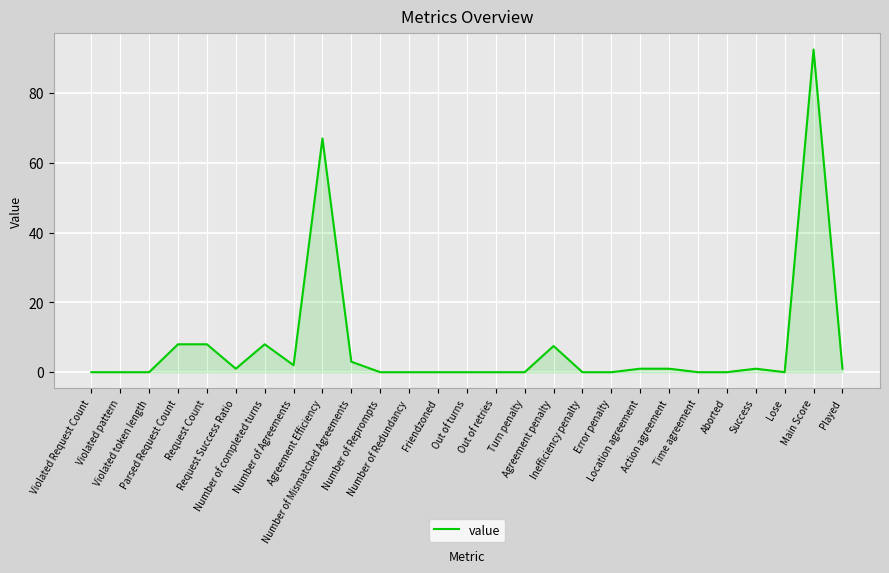

Does the chart have visible grid lines?

Yes